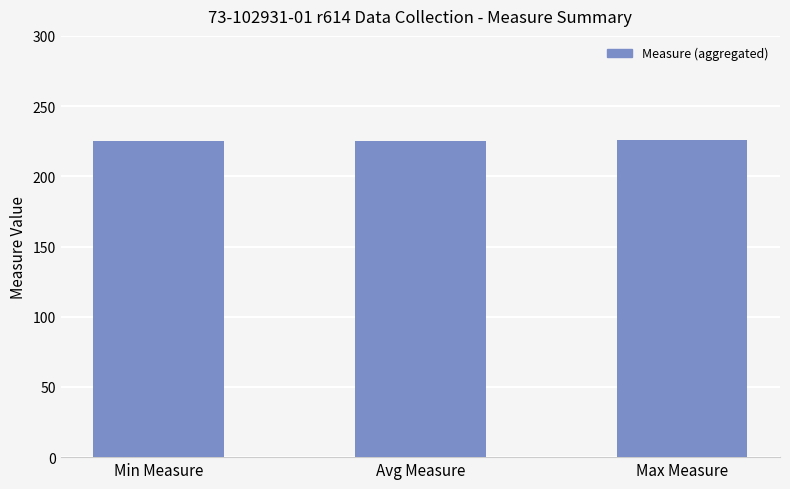

What is the difference between the maximum and minimum values?

0.3